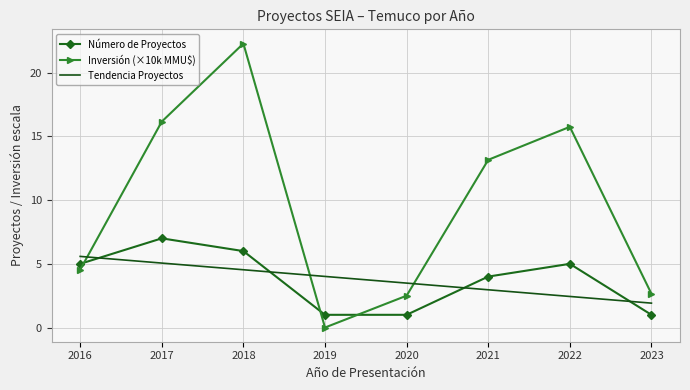

Between 2018 and 2021, which series saw the biggest shift?

Inversión (×10k MMU$)